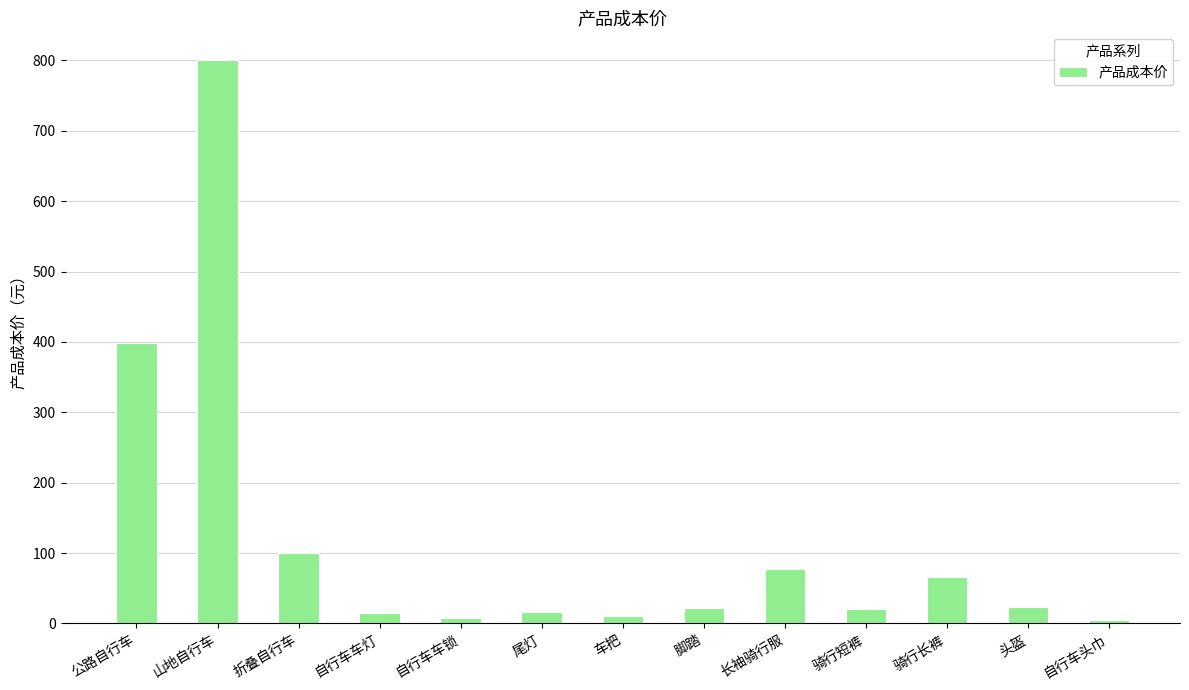

What is the minimum value shown in the chart?

5